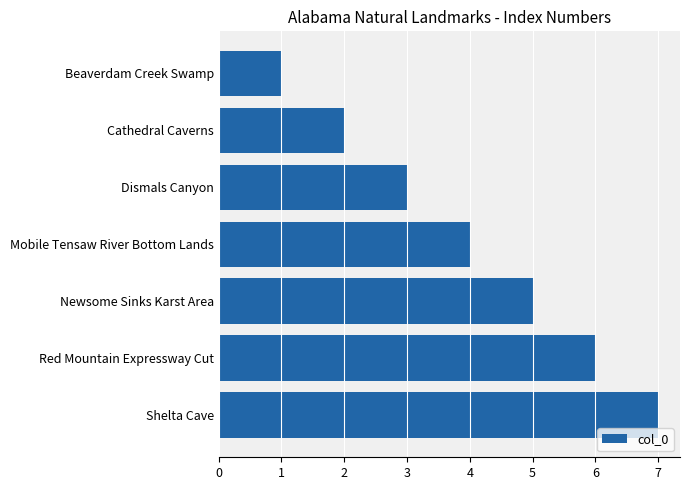

The value at Mobile Tensaw River Bottom Lands is 7. True or false?

False